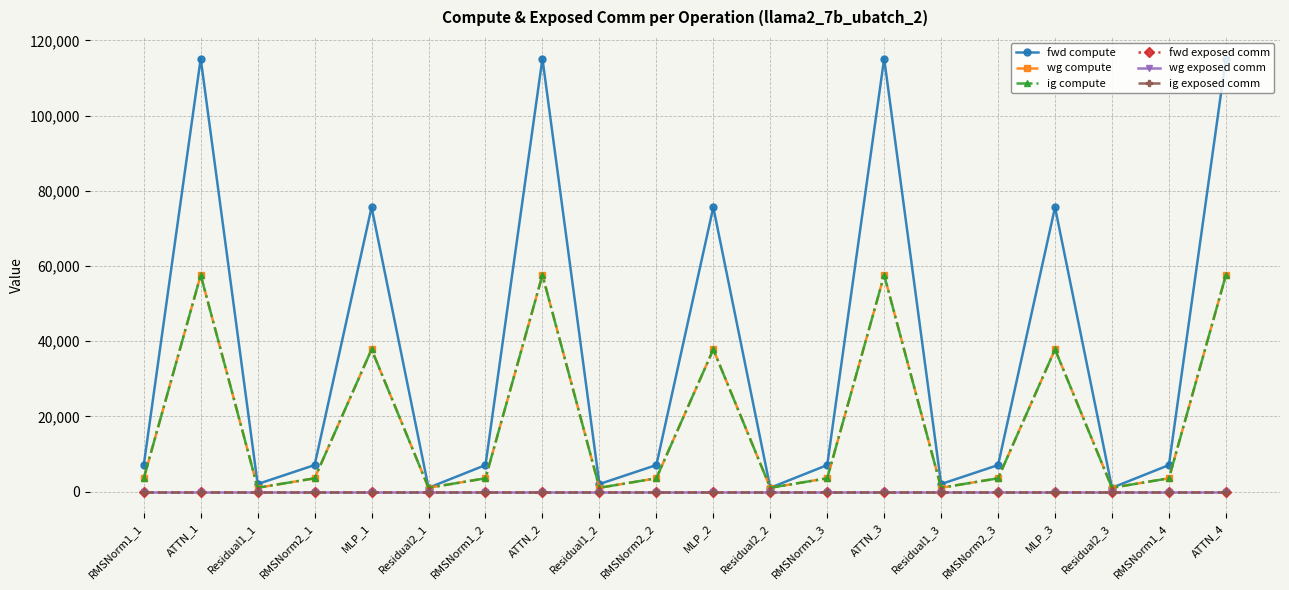

True or false: wg compute and wg exposed comm cross at least once.

False